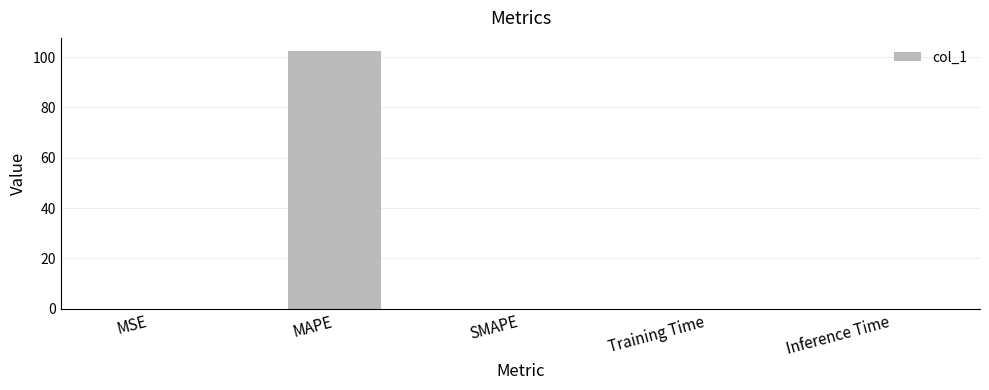

What is the sum of all values?

102.5